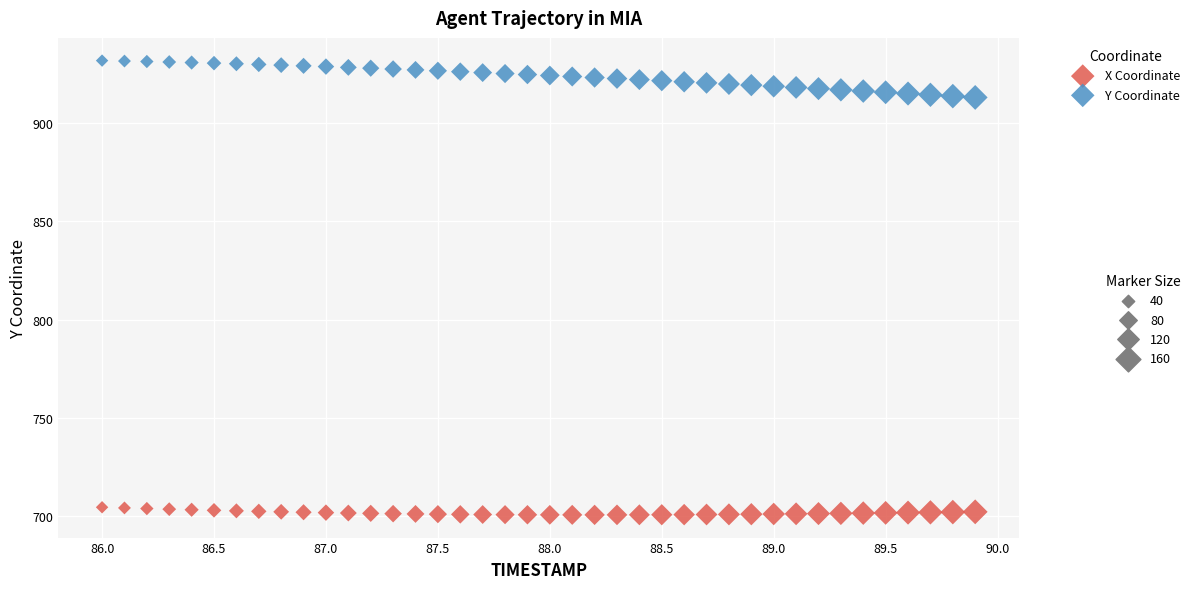

Across all data points, what is the range of Y values (max minus min)?

231.2